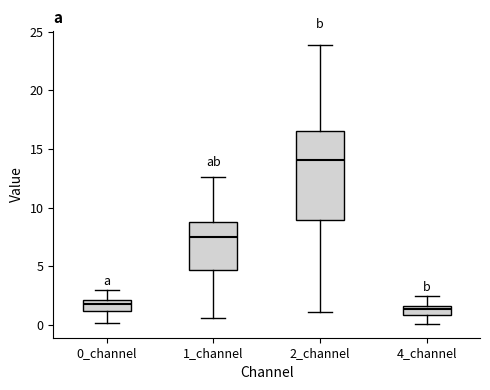

Which box's median line is the highest?

2_channel